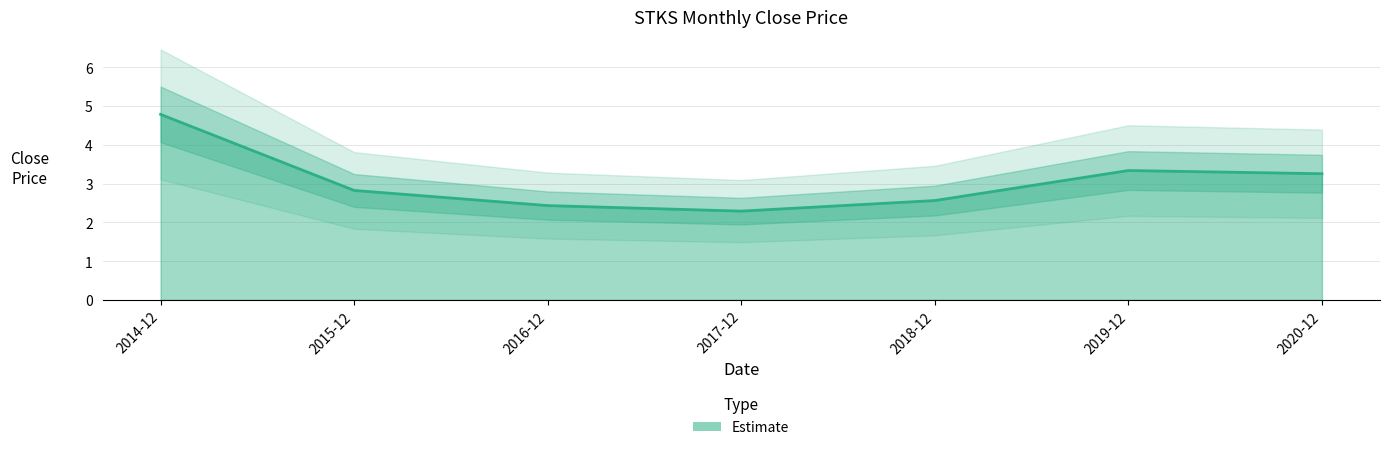

True or false: the data has more than 1 interior local peaks.

False